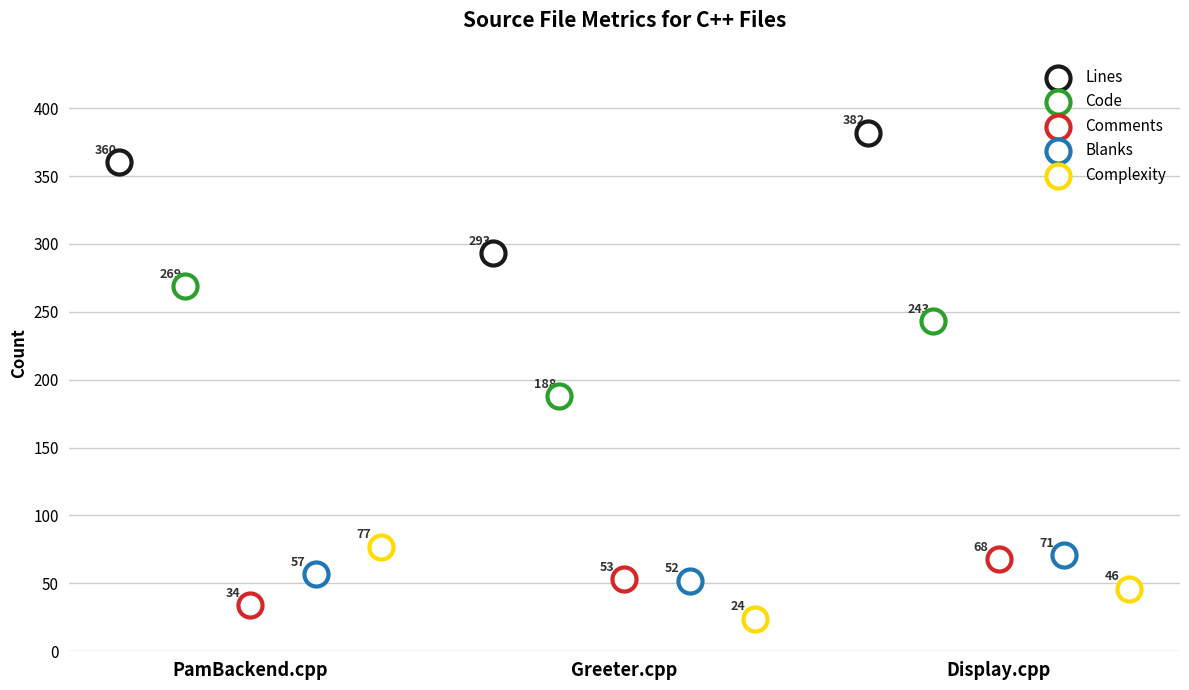

Which series has the largest Y range (max minus min)?

Lines